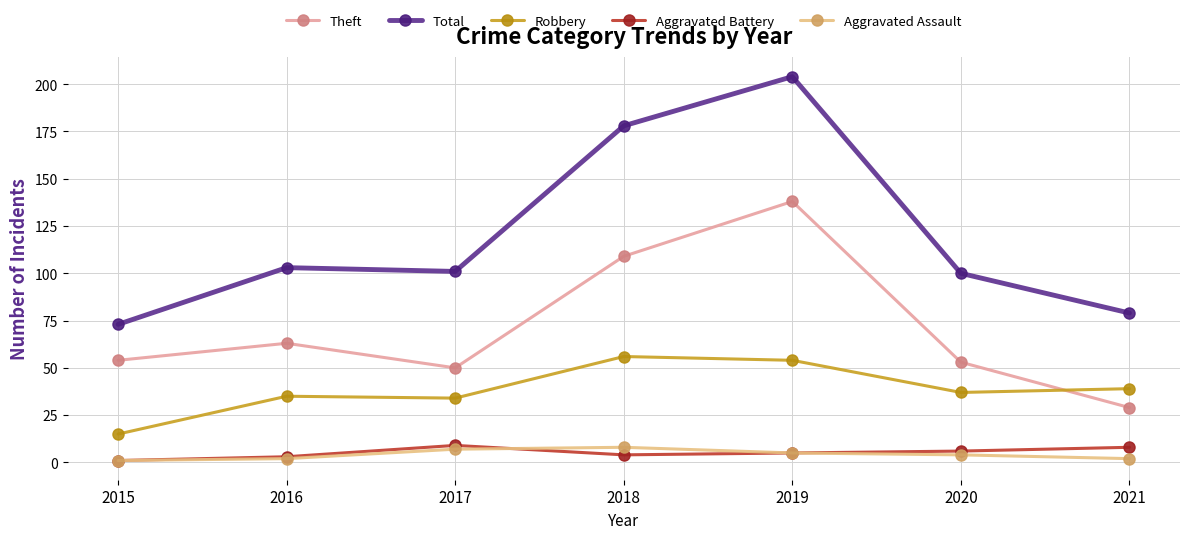

What is the maximum value shown in the chart?

204